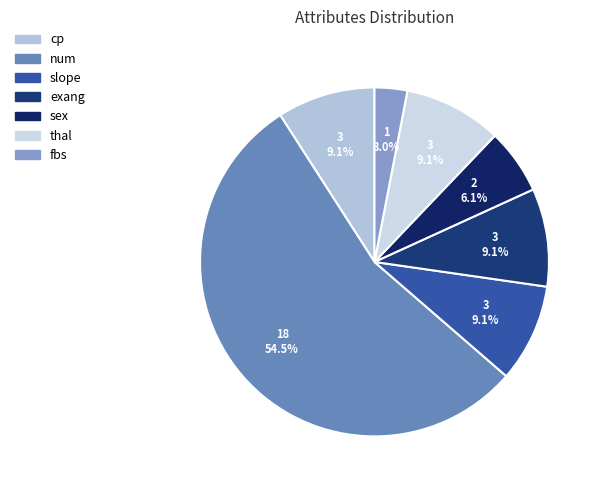

To the nearest percent, what percentage of the pie is cp?

9%